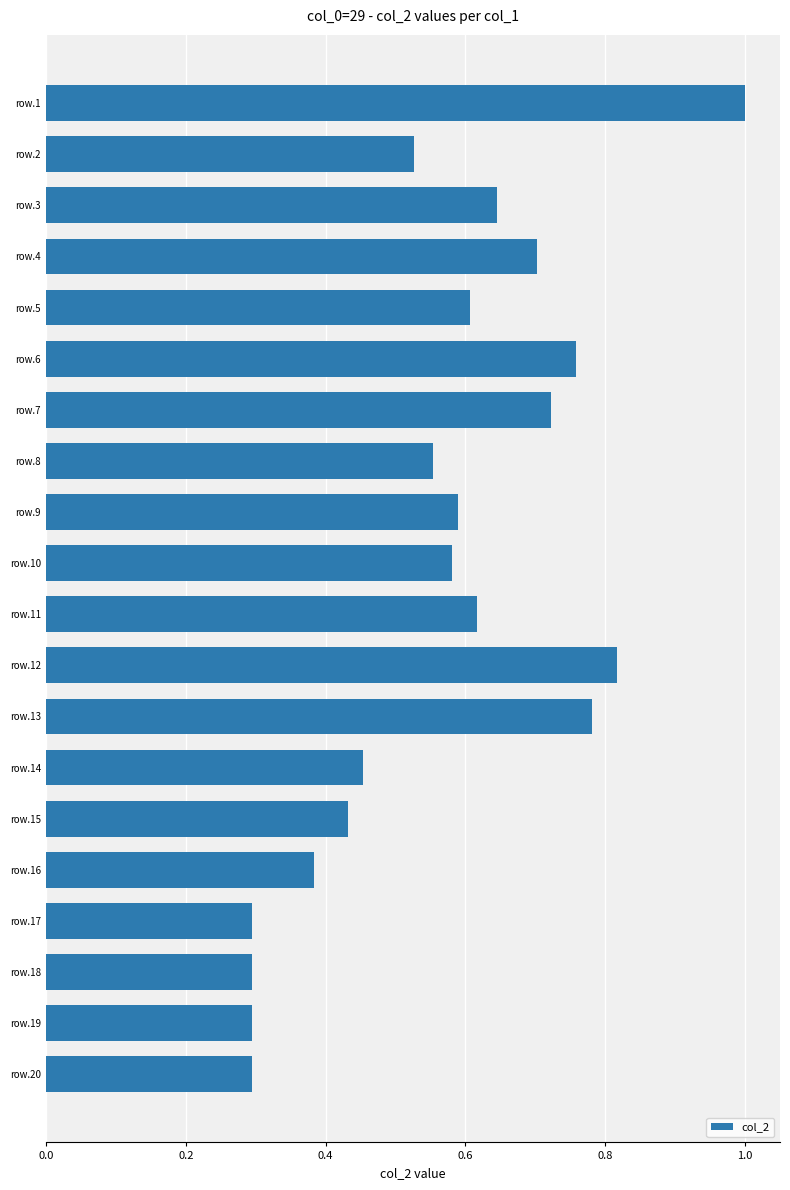

Count the values in the range 0 to 1.

20